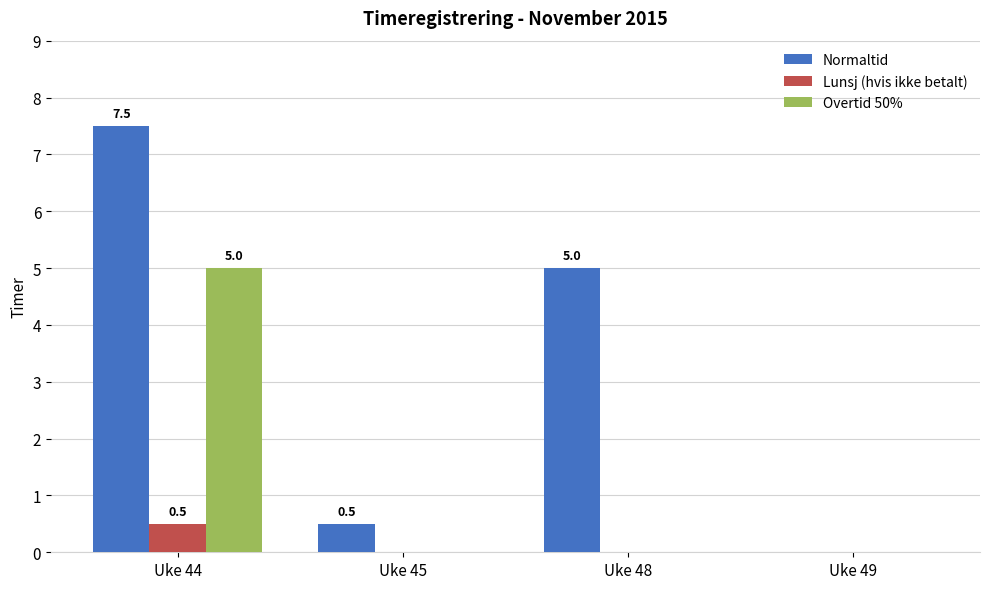

Which series has the largest total across all categories?

Normaltid